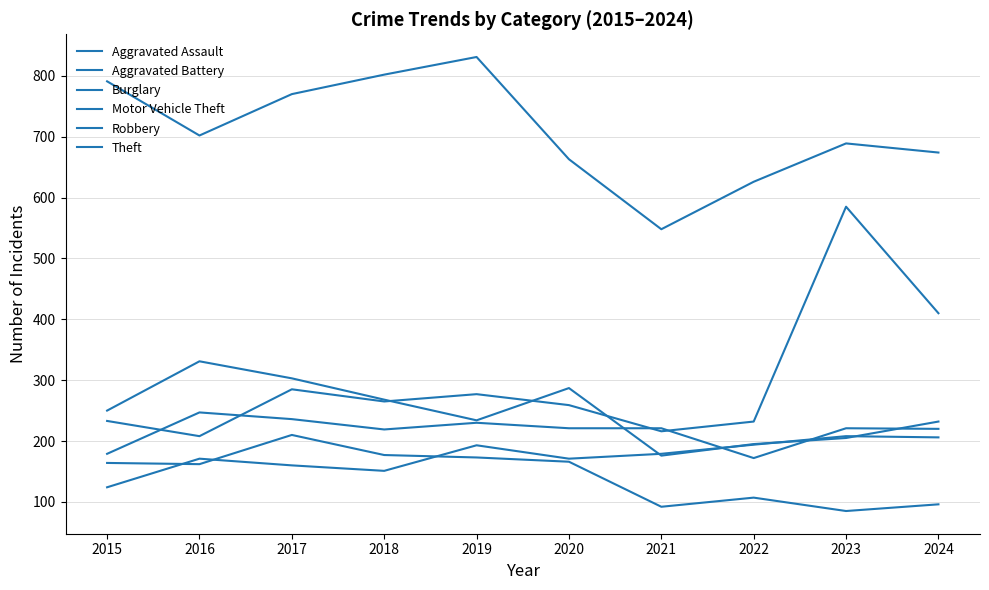

At which label does Motor Vehicle Theft reach its peak?

2023